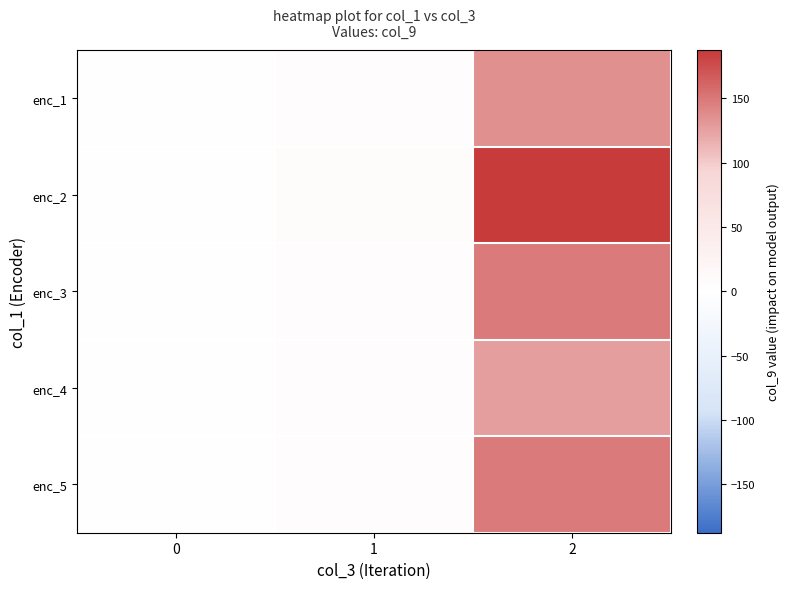

Reading right to left, what are all the values shown in this chart?

enc_1: 2=135.4	1=5.5	0=0.3
enc_2: 2=187.6	1=8.3	0=0.4
enc_3: 2=148.4	1=6.8	0=0.4
enc_4: 2=126.5	1=5.9	0=0.3
enc_5: 2=149.2	1=6.3	0=0.4